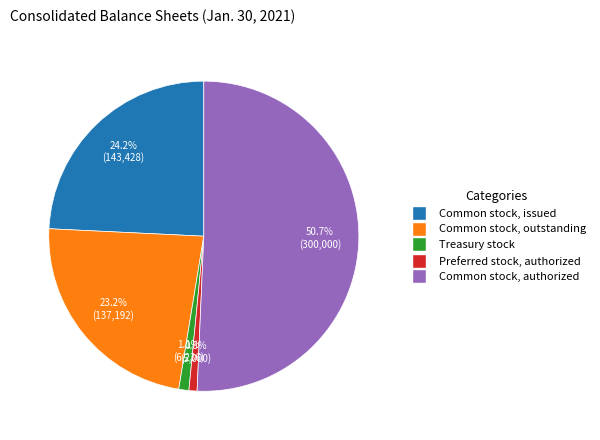

Count the number of slices in the pie.

5